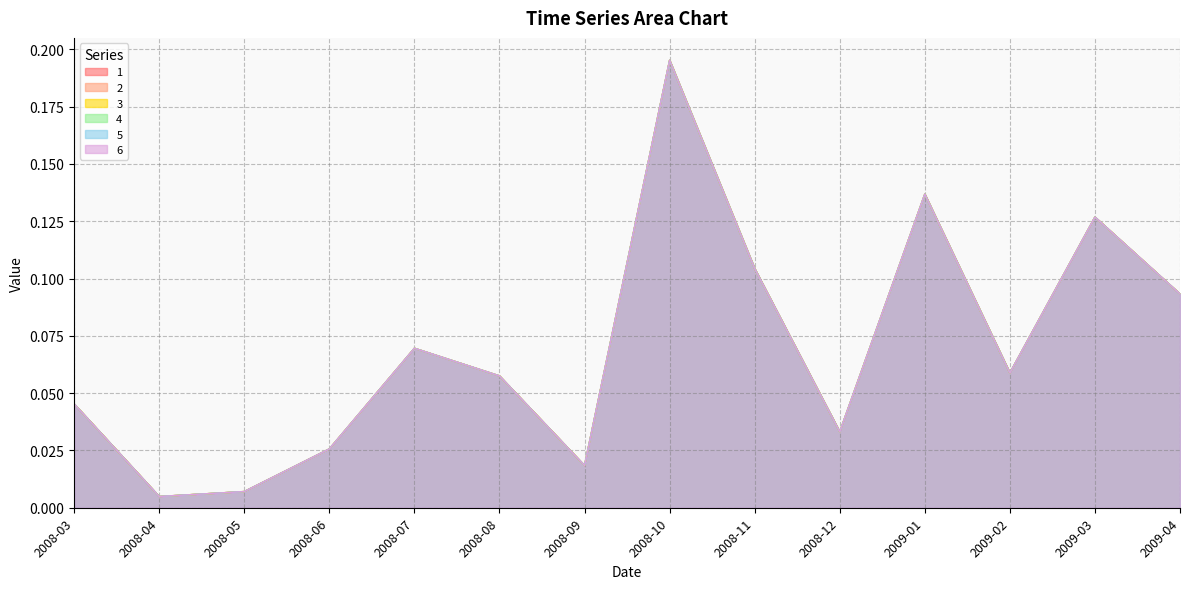

How many lines are shown in the chart?

6